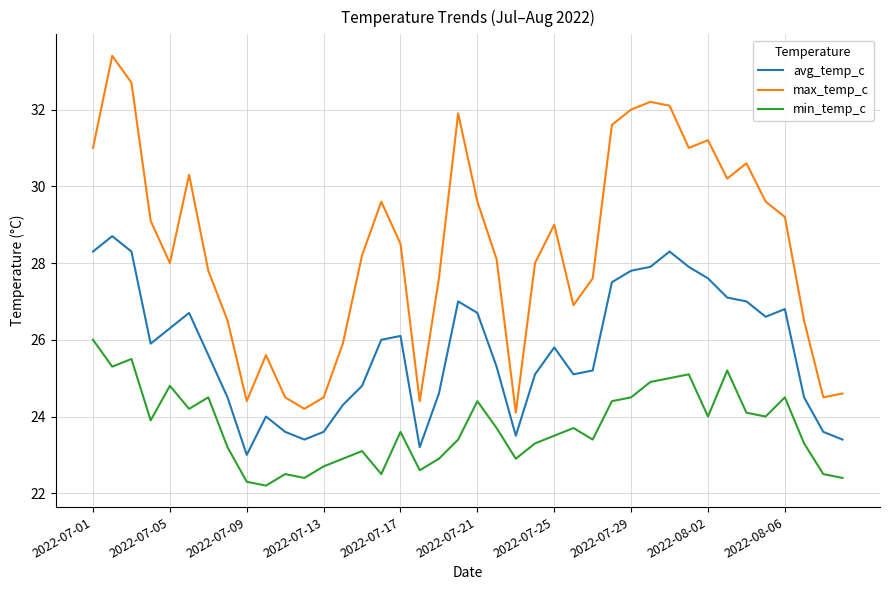

Which series has the largest range (max minus min)?

max_temp_c